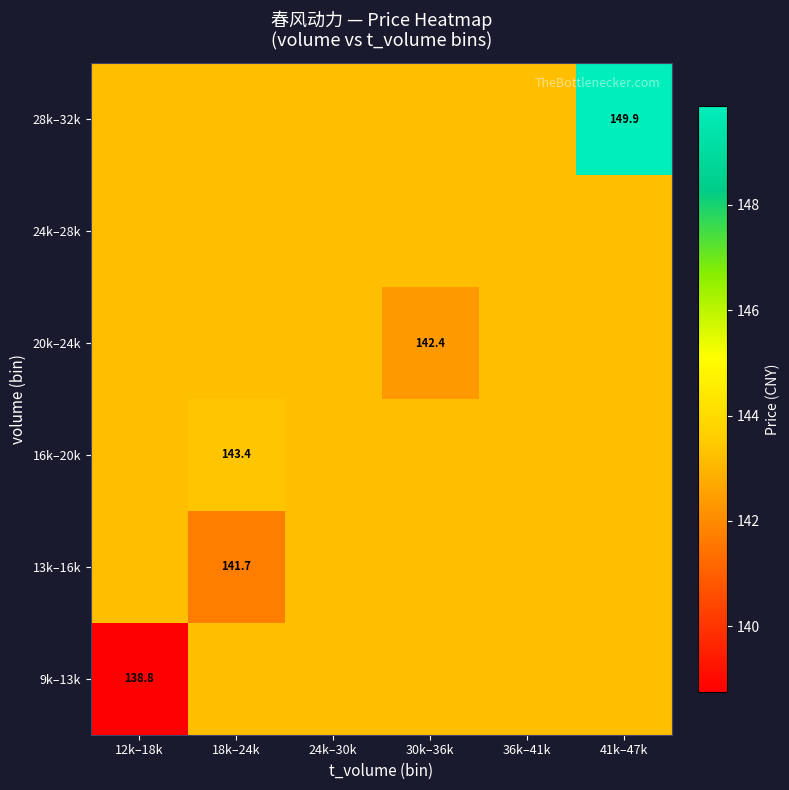

Is it true that 9k–13k equals 143.2 at 18k–24k?

True